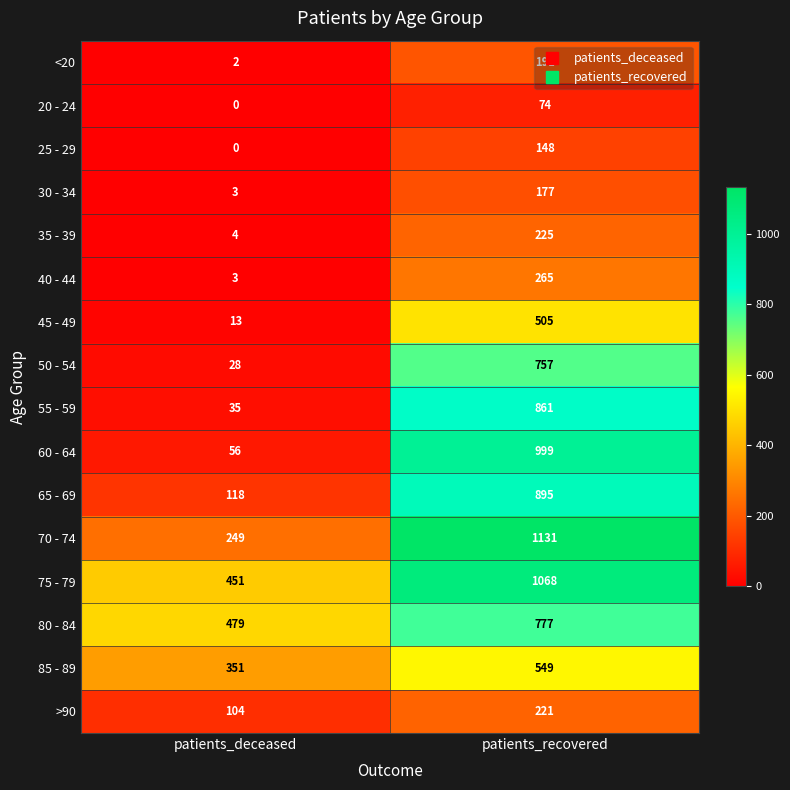

Rank the series by their maximum value, from highest to lowest.

70 - 74, 75 - 79, 60 - 64, 65 - 69, 55 - 59, 80 - 84, 50 - 54, 85 - 89, 45 - 49, 40 - 44, 35 - 39, >90, <20, 30 - 34, 25 - 29, 20 - 24